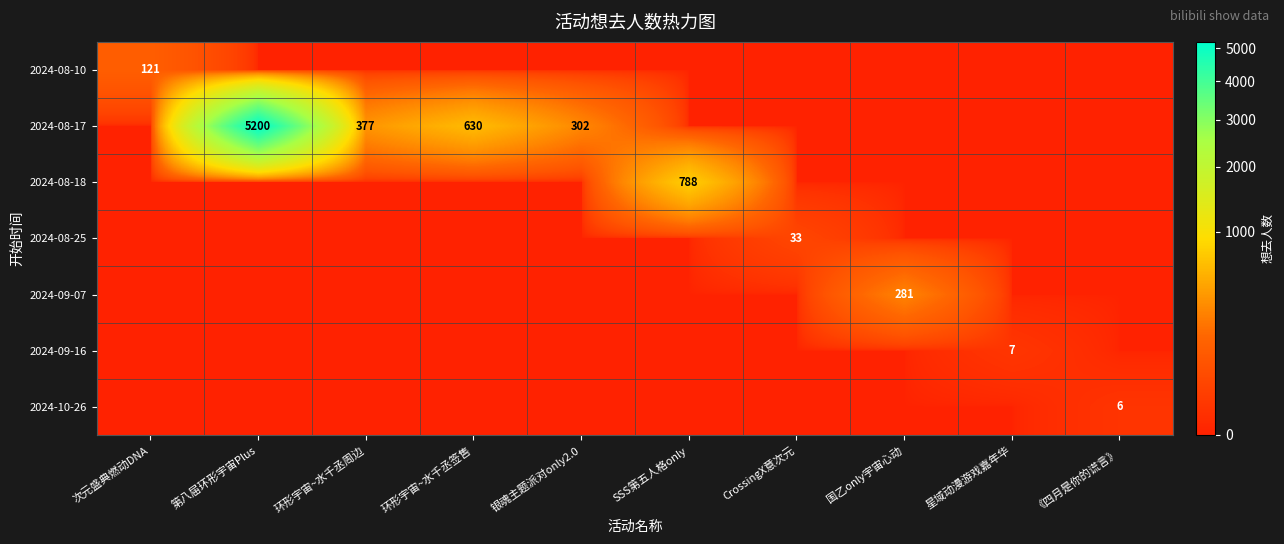

Is the value of 2024-10-26 at 国乙only宇宙心动 greater than the value of 2024-08-18 at 环形宇宙~水千丞签售?

No